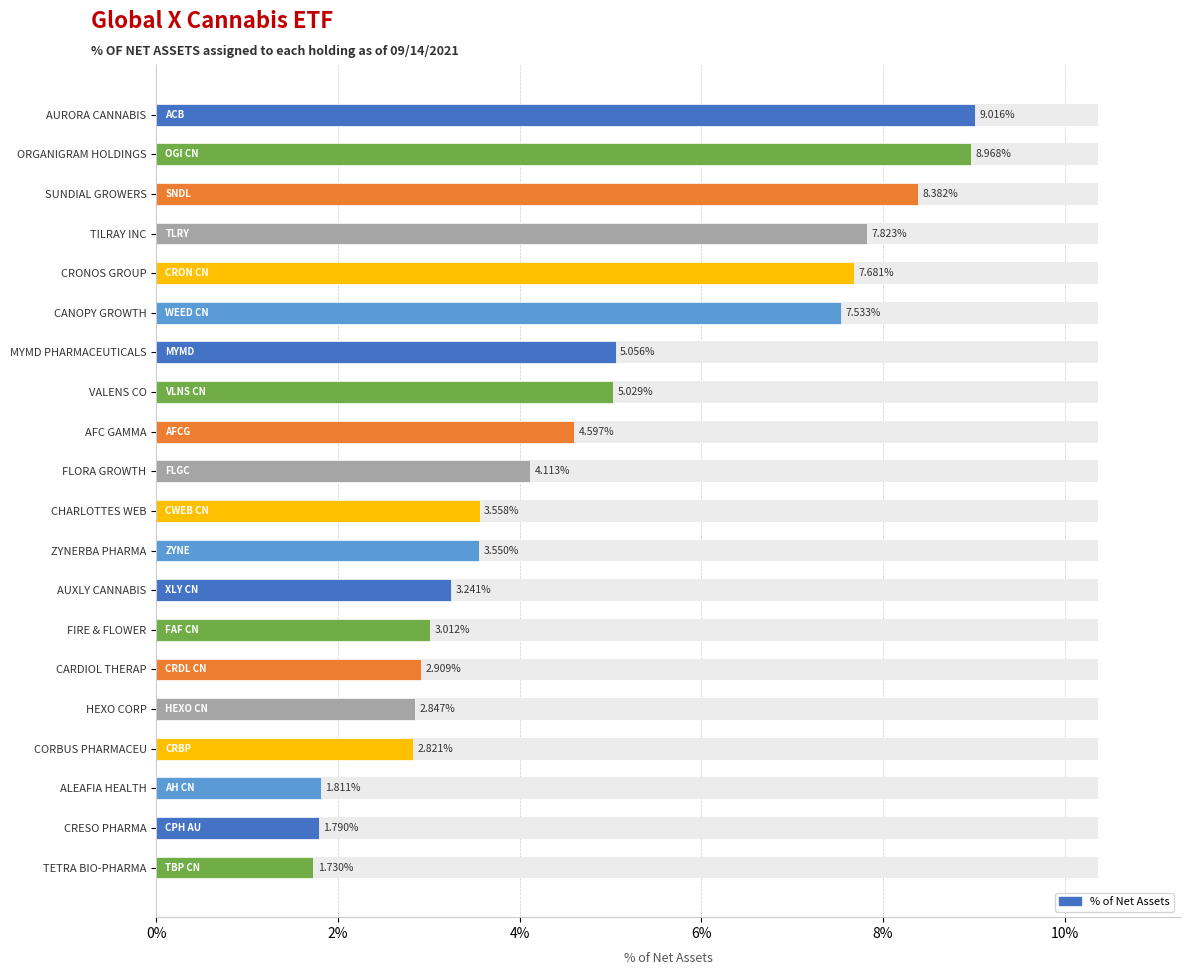

What is the average value?

4.8